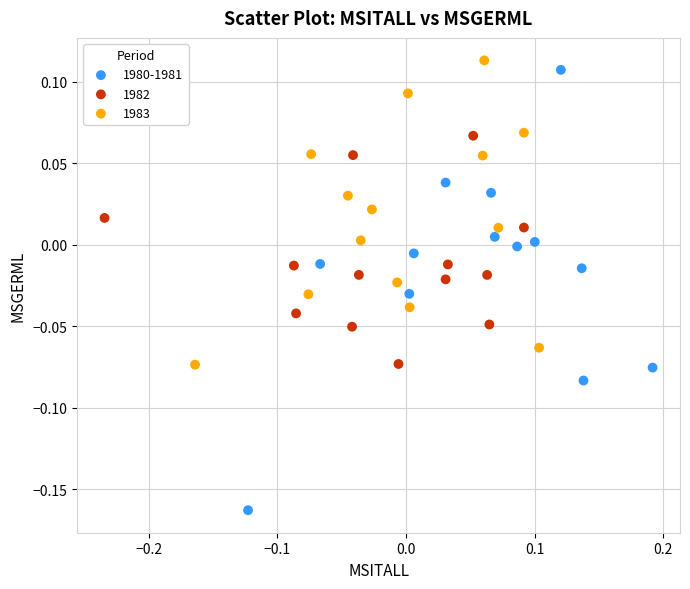

Which series has the largest Y range (max minus min)?

1980-1981